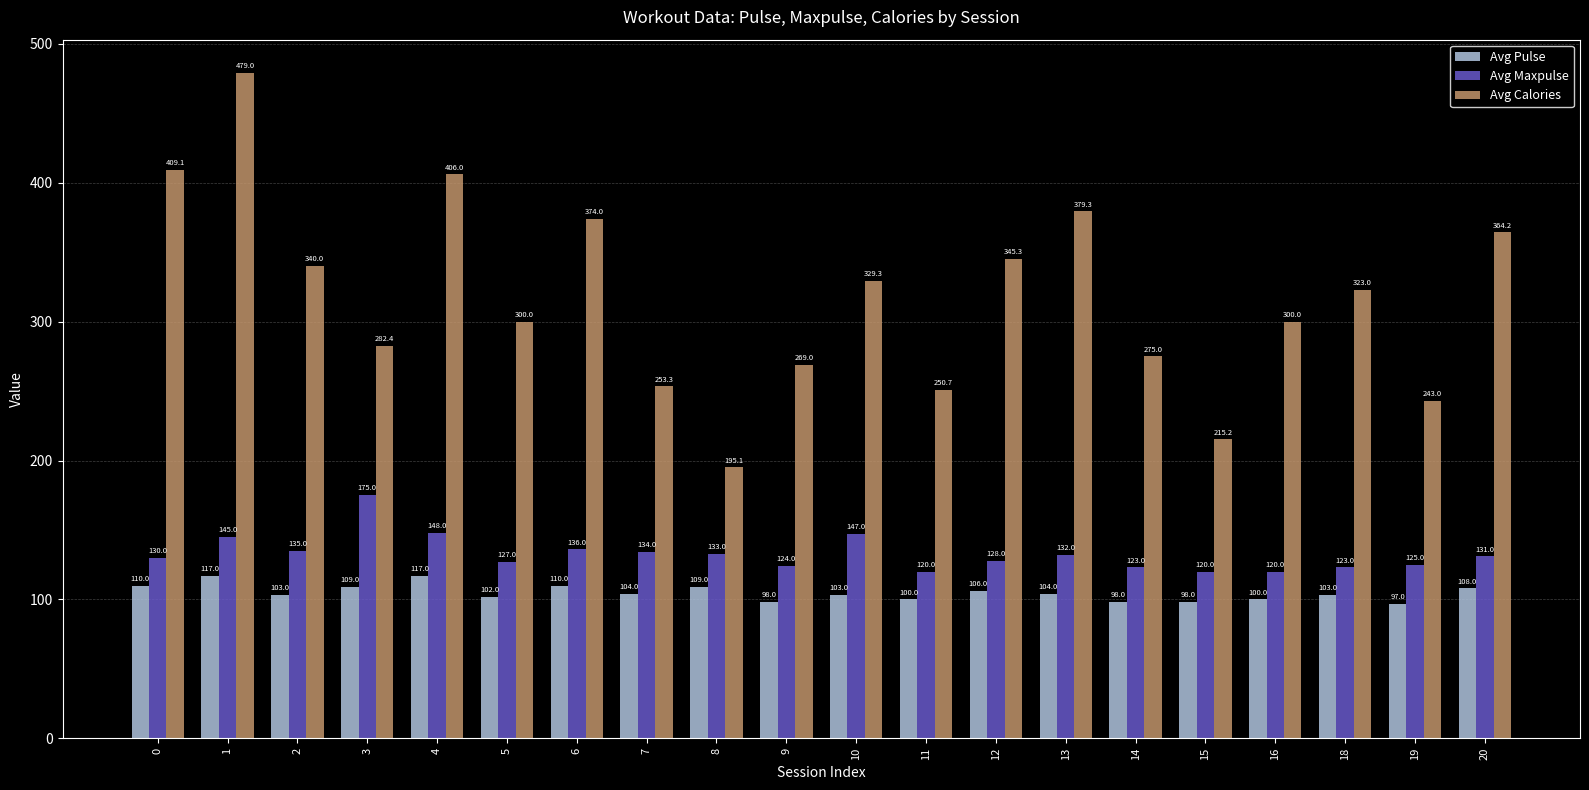

Reading left to right, transcribe all the data shown in this chart.

Avg Pulse: 0=110.0	1=117.0	2=103.0	3=109.0	4=117.0	5=102.0	6=110.0	7=104.0	8=109.0	9=98.0	10=103.0	11=100.0	12=106.0	13=104.0	14=98.0	15=98.0	16=100.0	18=103.0	19=97.0	20=108.0
Avg Maxpulse: 0=130.0	1=145.0	2=135.0	3=175.0	4=148.0	5=127.0	6=136.0	7=134.0	8=133.0	9=124.0	10=147.0	11=120.0	12=128.0	13=132.0	14=123.0	15=120.0	16=120.0	18=123.0	19=125.0	20=131.0
Avg Calories: 0=409.1	1=479.0	2=340.0	3=282.4	4=406.0	5=300.0	6=374.0	7=253.3	8=195.1	9=269.0	10=329.3	11=250.7	12=345.3	13=379.3	14=275.0	15=215.2	16=300.0	18=323.0	19=243.0	20=364.2